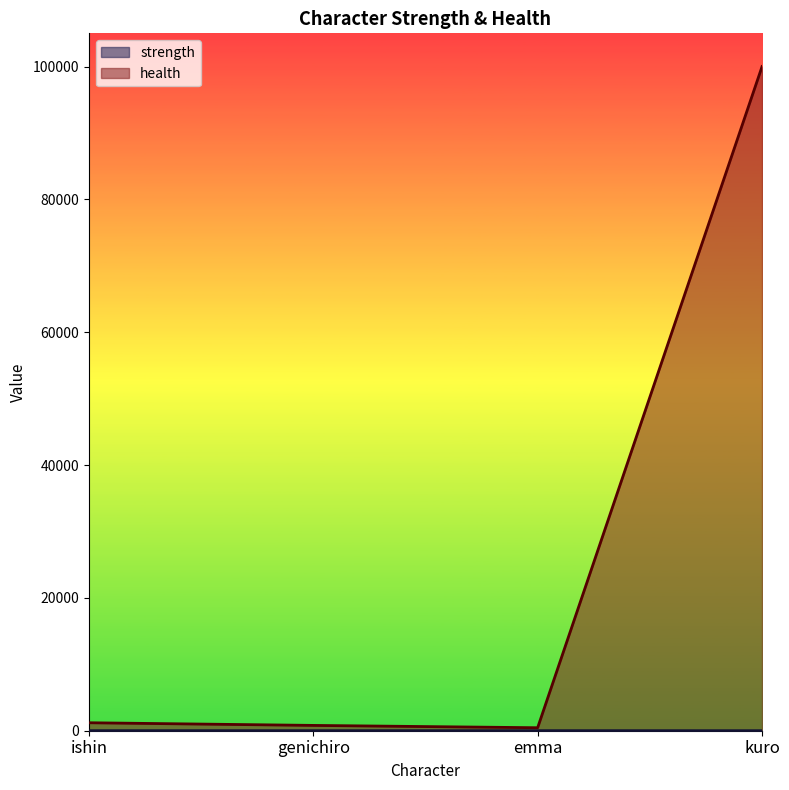

Rank the series at genichiro from highest to lowest value.

health, strength